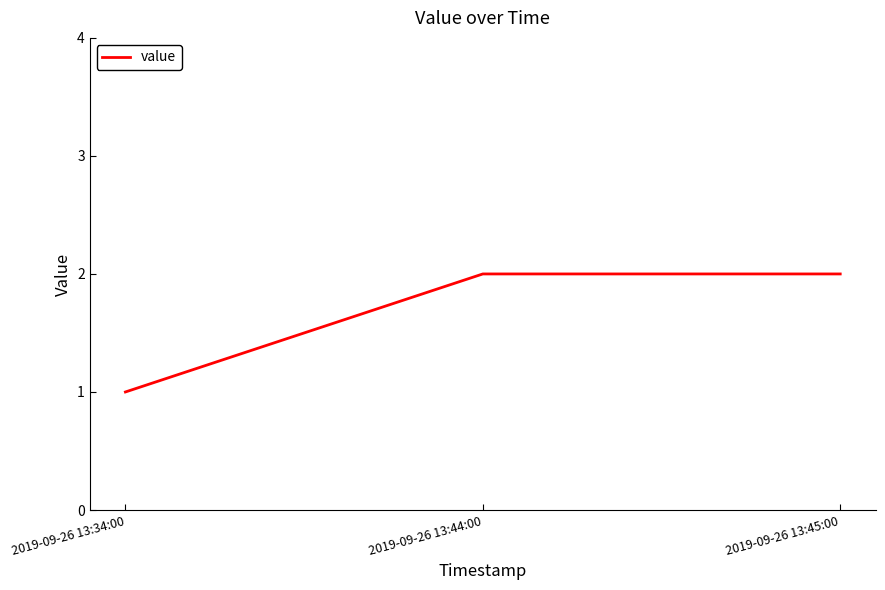

Reading left to right, extract all data points from this chart.

2019-09-26 13:34:00=1	2019-09-26 13:44:00=2	2019-09-26 13:45:00=2